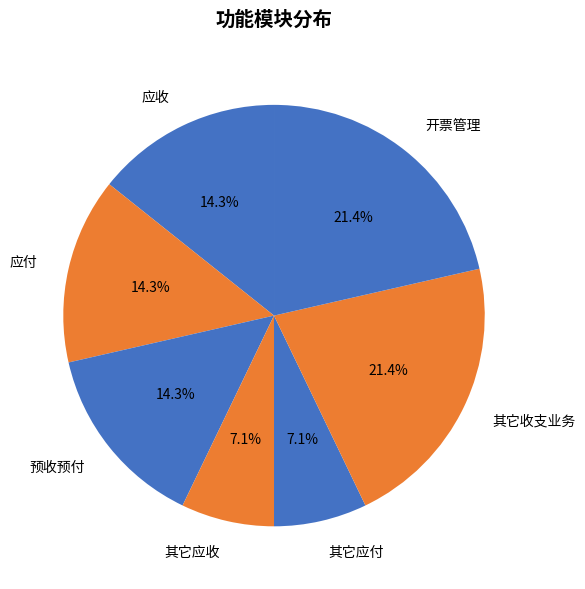

Does any single category account for the majority?

No